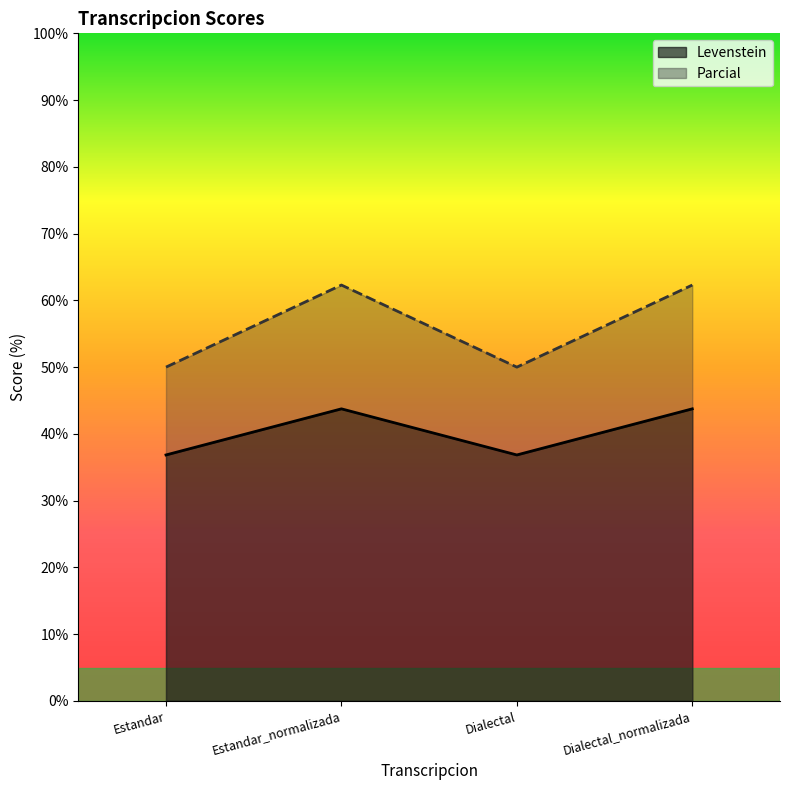

Rank the series by their average value, from highest to lowest.

Parcial, Levenstein